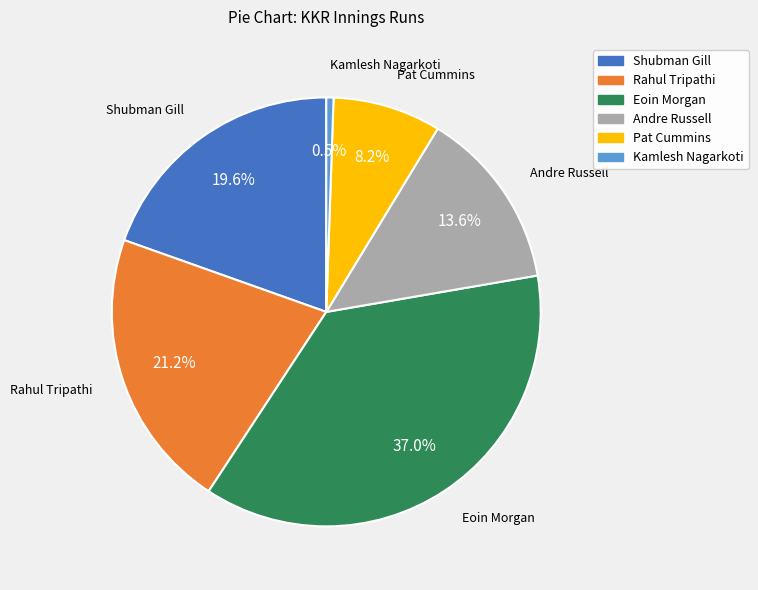

To the nearest percent, what percentage of the pie is Shubman Gill?

20%